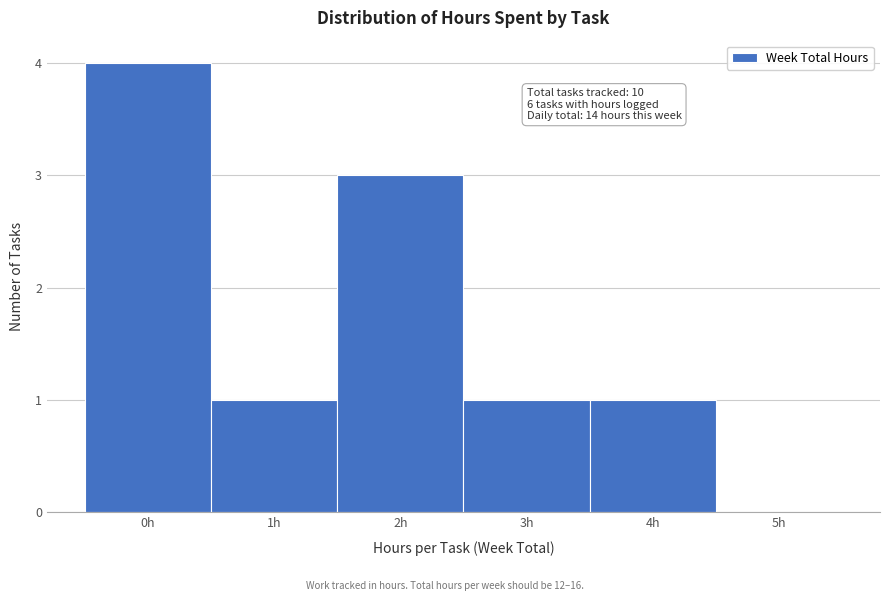

Over which range of the x-axis is the bar tallest?

-0.5 to 0.5